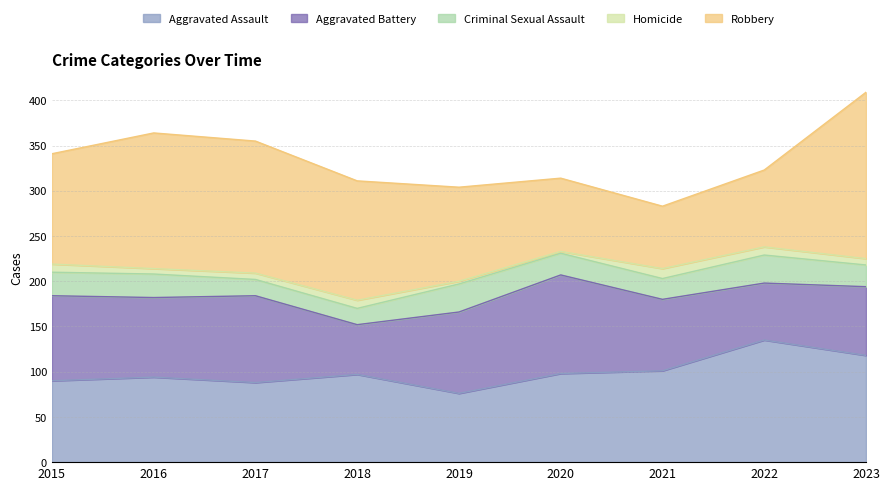

How many lines are shown in the chart?

5